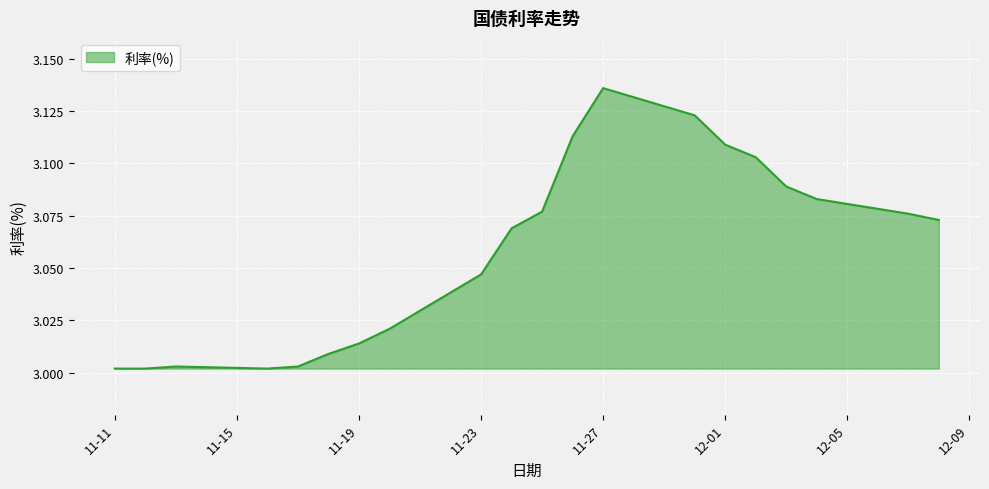

Is it true that the value at 11-11 is 2.0?

False